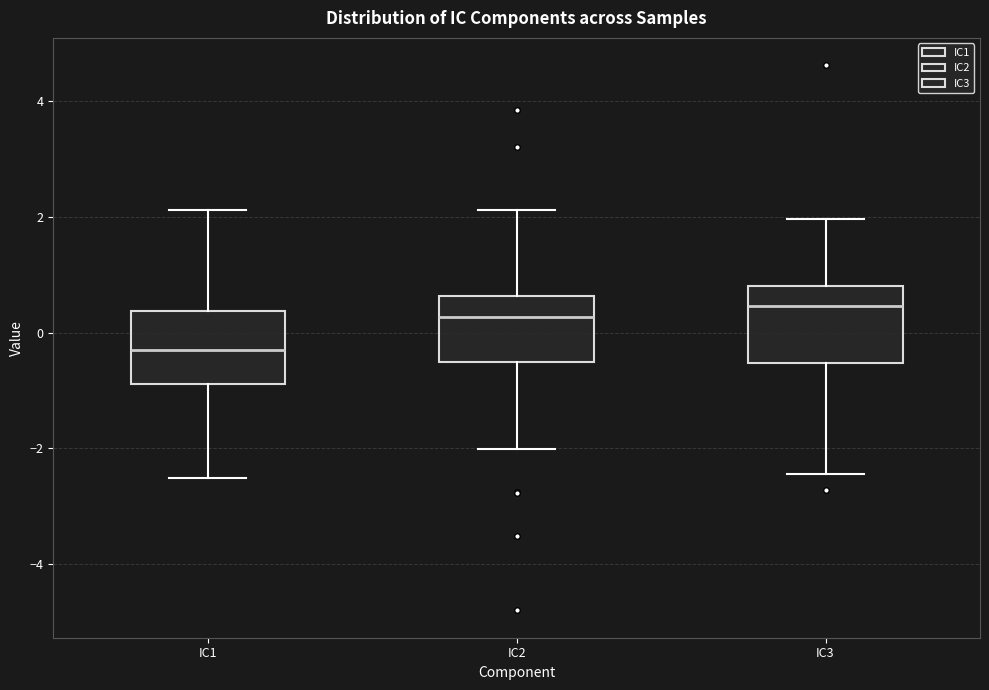

Reading left to right, read every box against the y-axis: the position of its median line, the range the box covers, and the ends of its whiskers. The values are not printed on the chart, so give them approximately, as read against the axis.

IC1: median -0.4, box -0.8 to 0.4, whiskers -2.6 to 2.2
IC2: median 0.2, box -0.6 to 0.6, whiskers -2.0 to 2.2
IC3: median 0.4, box -0.6 to 0.8, whiskers -2.4 to 2.0